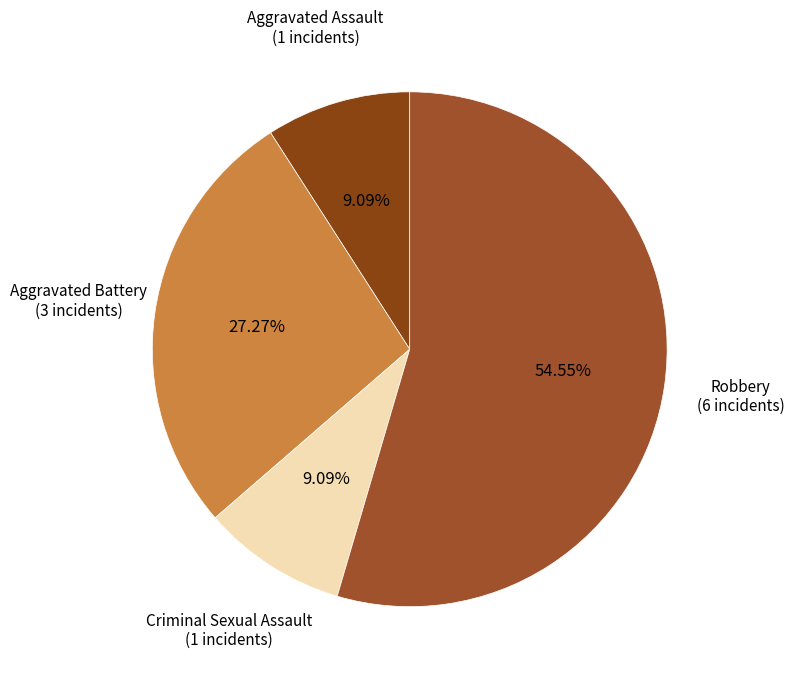

Which slice is the largest?

Robbery